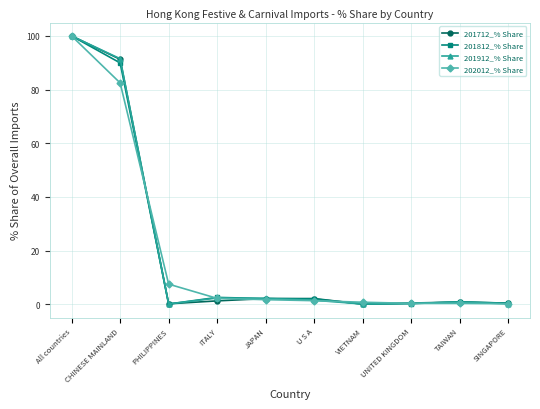

The value of 202012_% Share at SINGAPORE is 0.2. True or false?

True